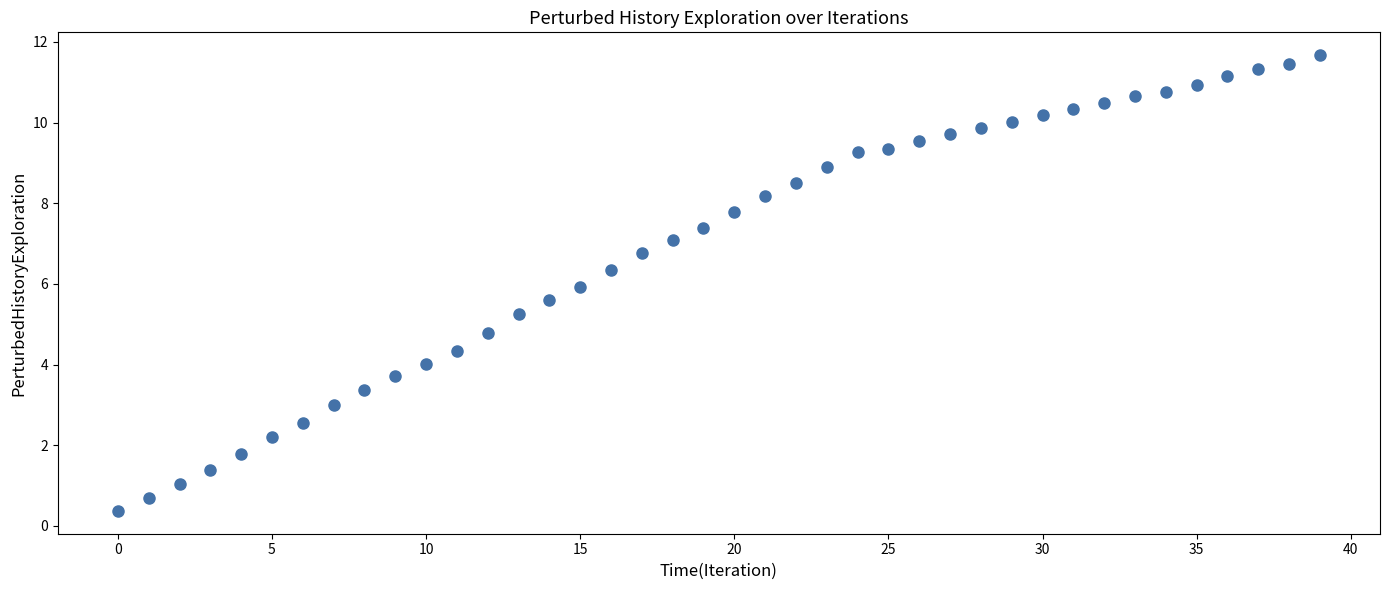

What is the range of Y values (max minus min)?

11.3